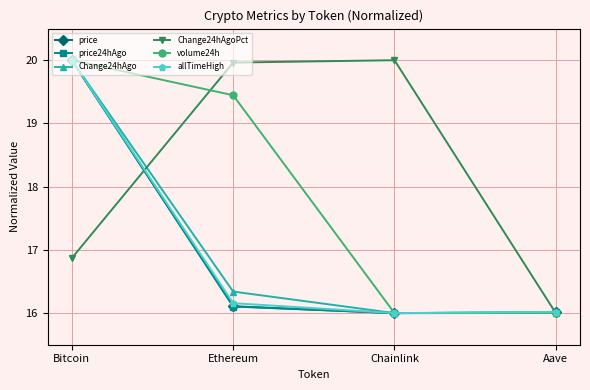

What is the greatest value displayed?

20.0